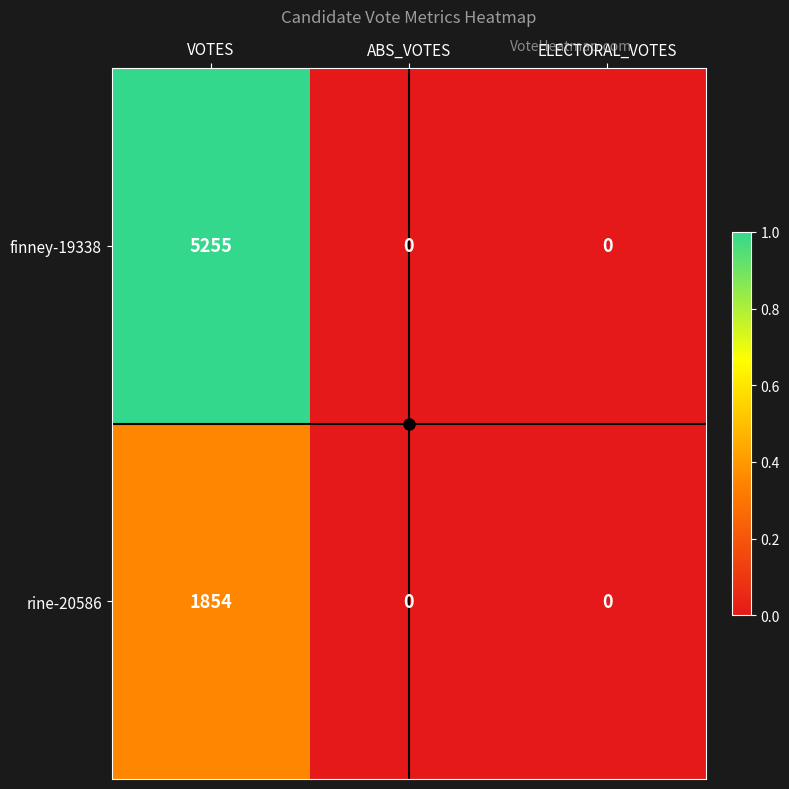

Rank the series by their average value, from lowest to highest.

rine-20586, finney-19338